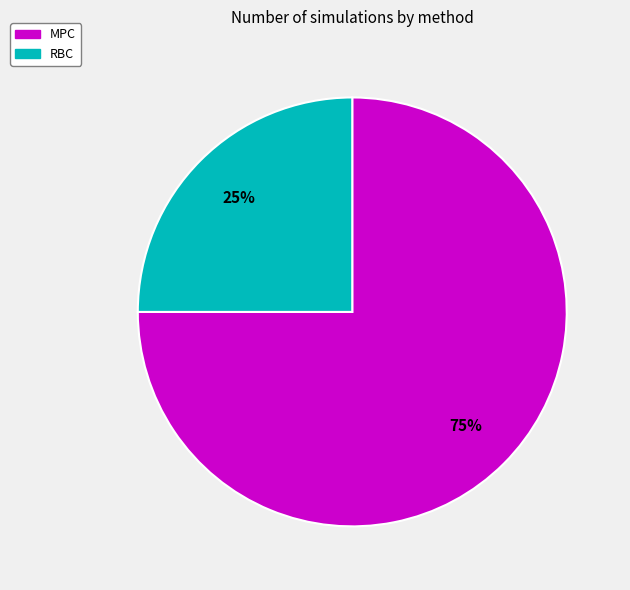

Is MPC the majority of the pie?

Yes